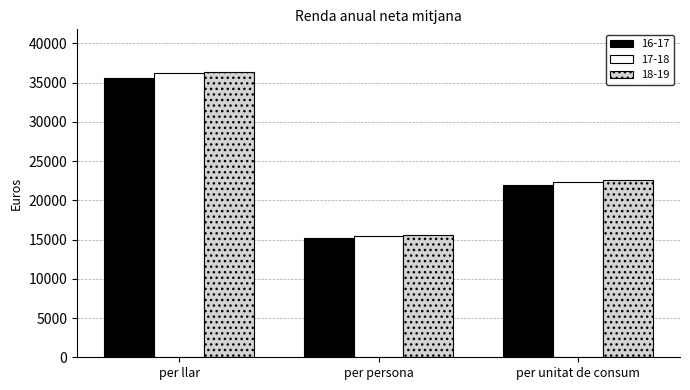

How many data points does each series have?

3